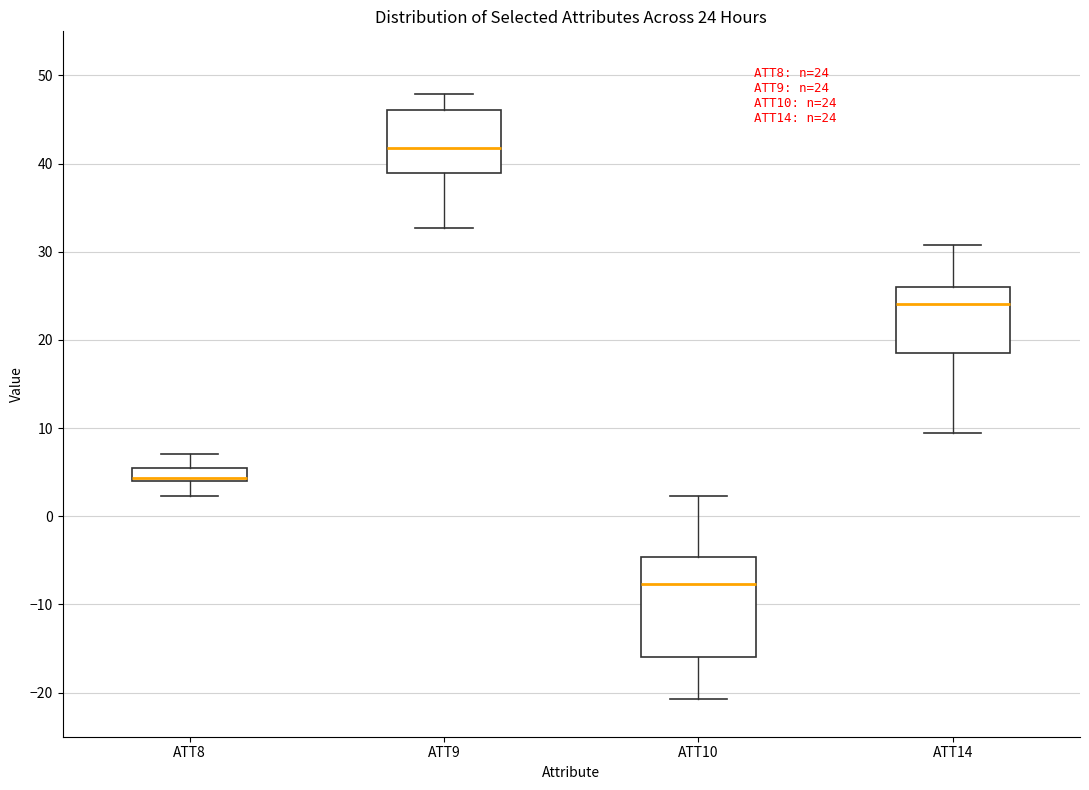

Which box has the lowest median line?

ATT10